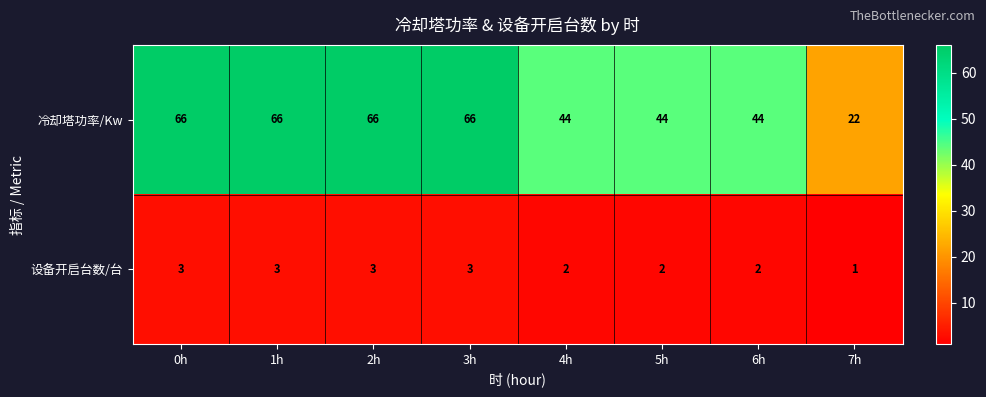

Reading right to left, extract all data points from this chart.

冷却塔功率/Kw: 7h=22	6h=44	5h=44	4h=44	3h=66	2h=66	1h=66	0h=66
设备开启台数/台: 7h=1	6h=2	5h=2	4h=2	3h=3	2h=3	1h=3	0h=3